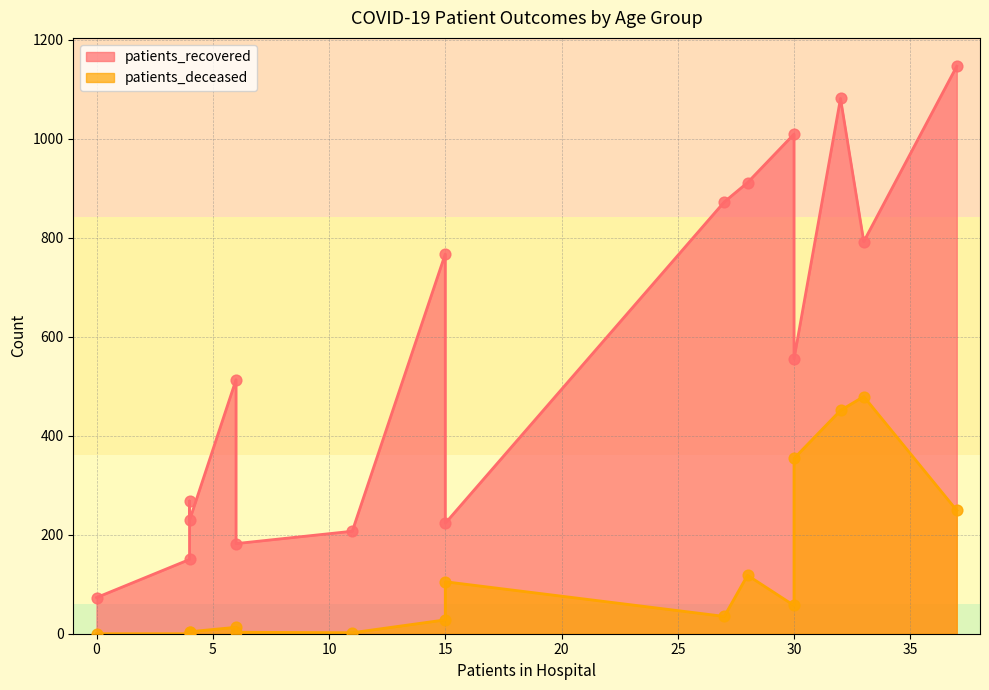

Which series has the largest total across all categories?

patients_recovered